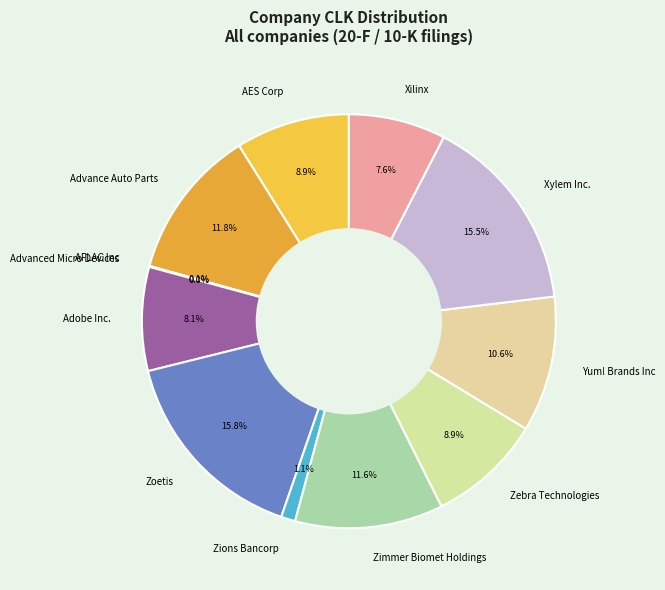

Combined, what portion of the pie is Zebra Technologies and Xilinx?

16.5%